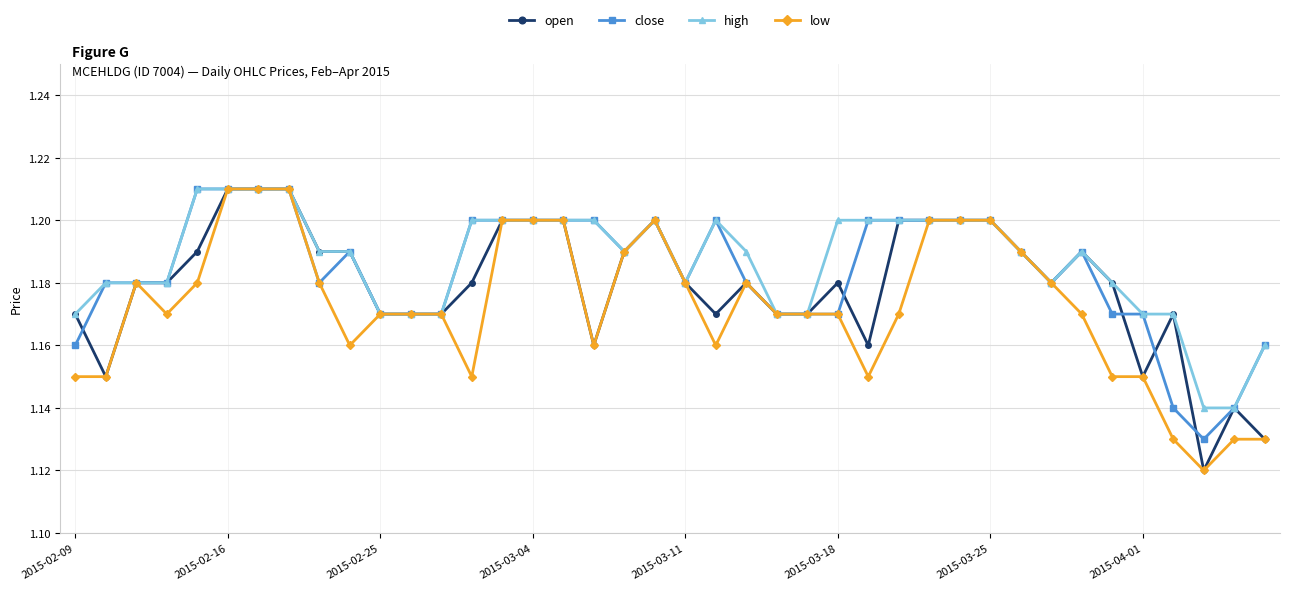

Rank the series by their average value, from highest to lowest.

high, close, open, low